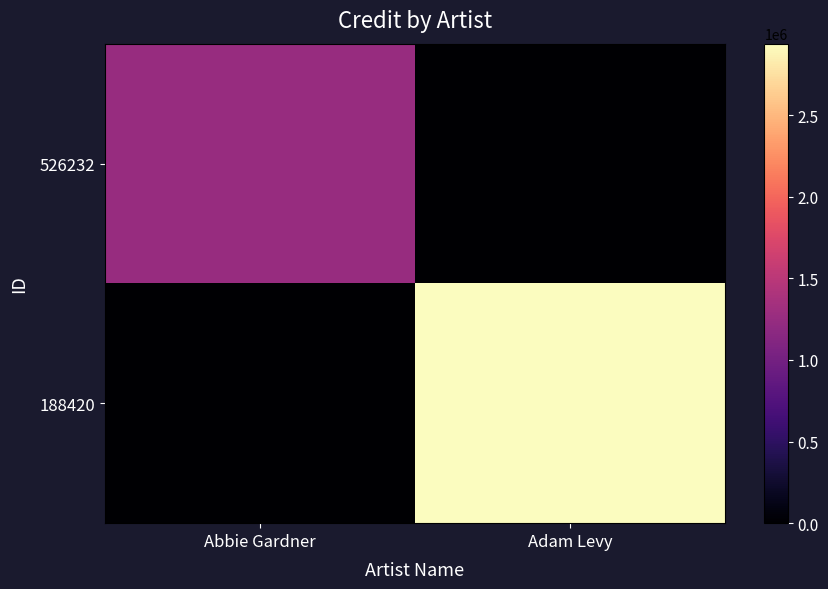

Reading right to left, what are all the values shown in this chart?

526232: Adam Levy=0	Abbie Gardner=1260087
188420: Adam Levy=2937684	Abbie Gardner=0